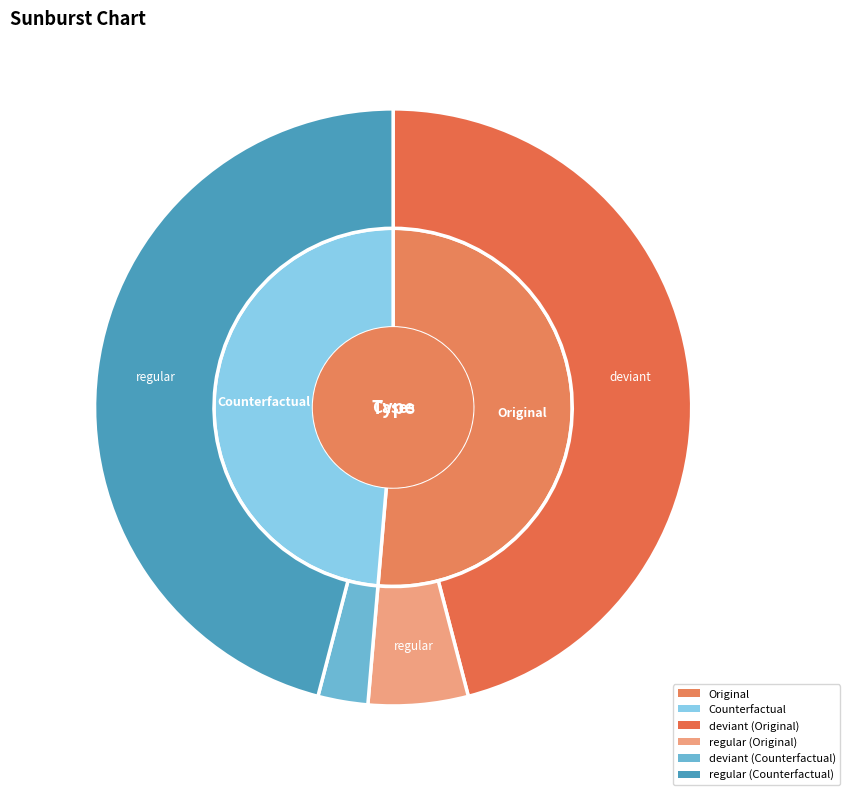

To the nearest percent, what is the difference between the 1 and 0 slice percentages?

3%